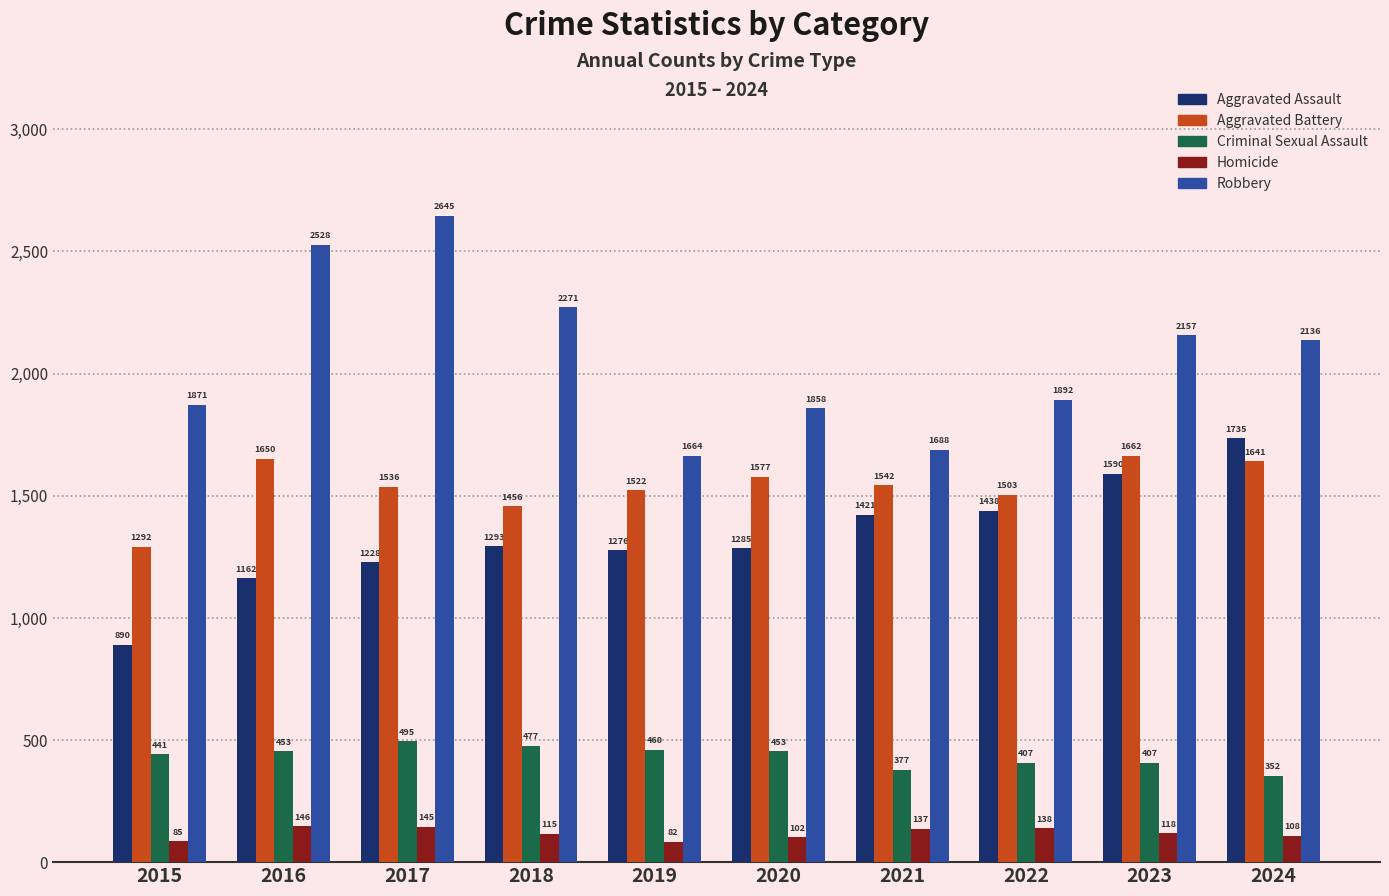

Does the chart contain any negative values?

No